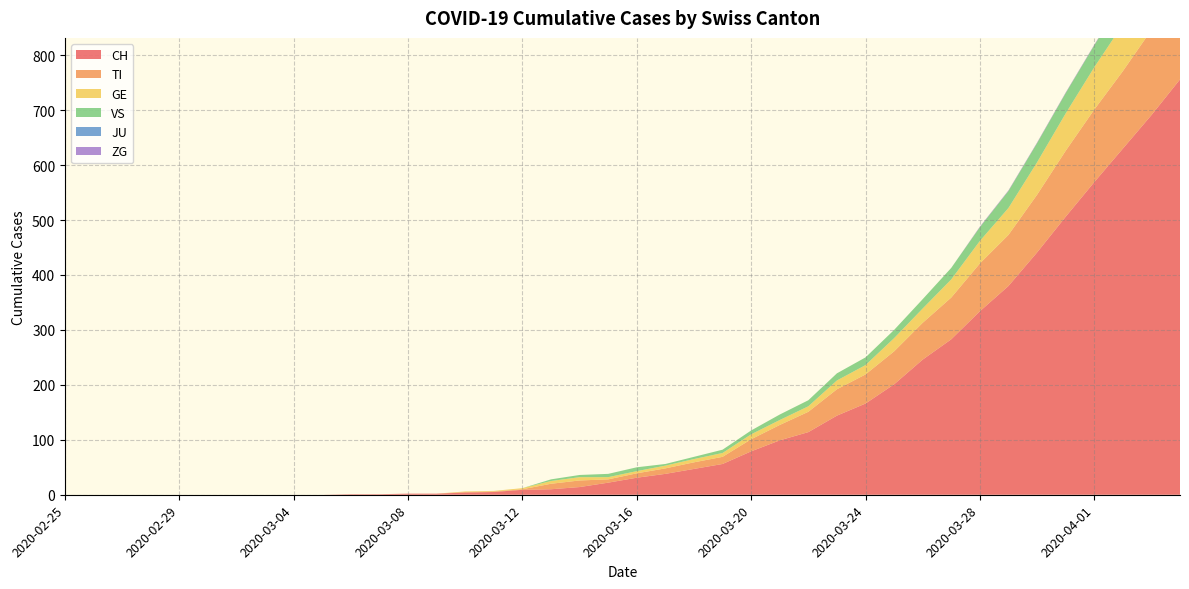

Reading left to right, what are all the values shown in this chart?

CH: 0	0	0	0	0	0	0	0	0	0	1	1	2	2	4	5	9	10	14	22	31	38	47	56	79	99	114	144	166	201	246	283	334	380	441	506	569	630	691	756
TI: 0	0	0	0	0	0	0	0	0	0	0	0	0	0	1	1	1	10	12	6	8	10	12	13	22	28	37	48	53	60	67	76	87	93	105	120	132	141	155	165
GE: 0	0	0	0	0	0	0	0	0	0	0	0	0	0	1	1	2	5	6	4	4	5	6	7	9	9	10	16	17	24	26	33	41	49	59	68	77	85	92	106
VS: 0	0	0	0	0	0	0	0	0	0	0	0	0	0	0	0	0	3	4	6	7	3	4	6	7	10	11	13	14	15	17	21	25	31	35	37	40	47	51	53
JU: 0	0	0	0	0	0	0	0	0	0	0	0	0	0	0	0	0	0	0	0	0	0	0	0	0	0	0	0	0	0	0	0	0	0	0	0	0	0	0	0
ZG: 0	0	0	0	0	0	0	0	0	0	0	0	0	0	0	0	0	0	0	0	0	0	0	0	0	0	0	0	0	0	0	0	1	1	1	1	1	1	1	2